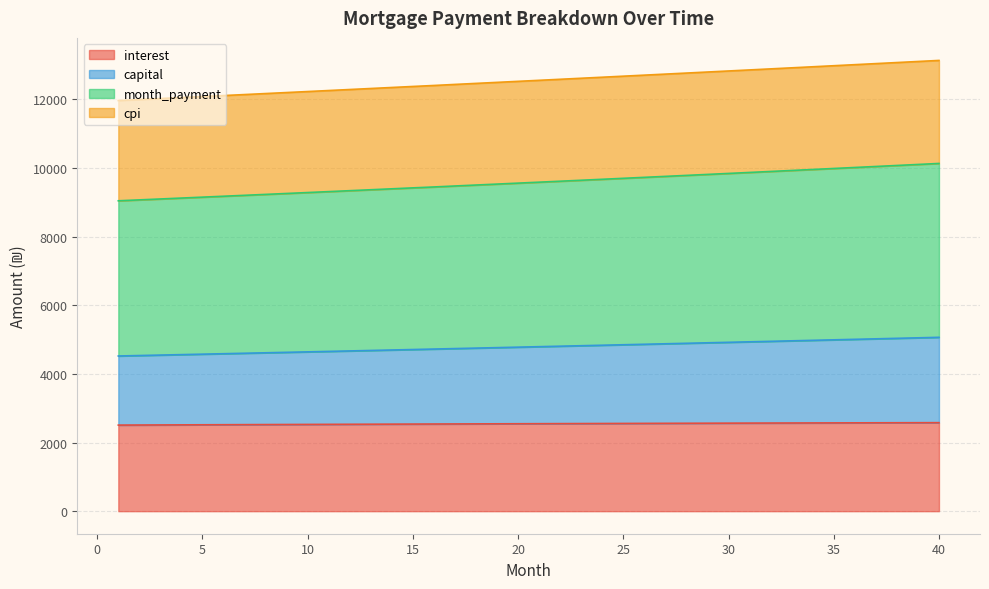

Count the number of categories in the chart.

40